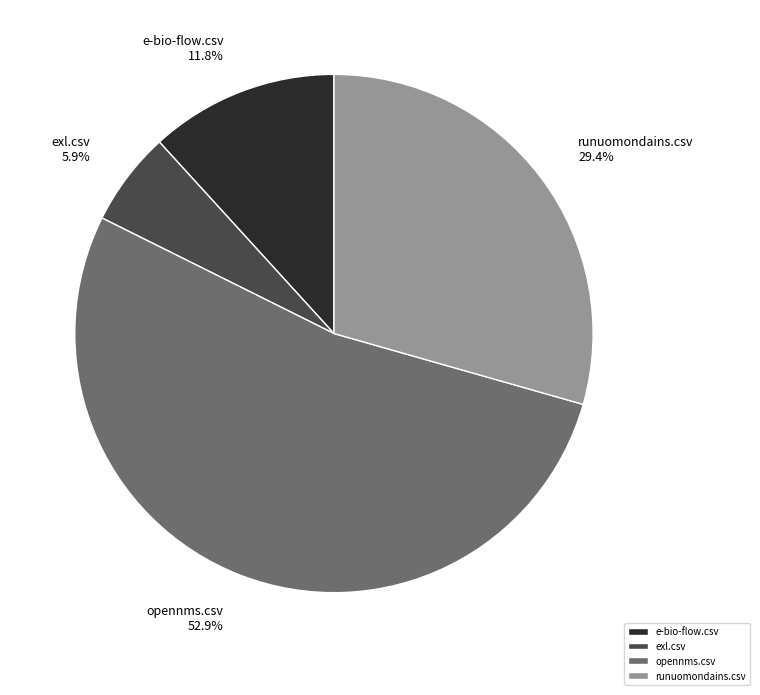

To the nearest percent, what is the difference between the largest and smallest slice percentages?

47%